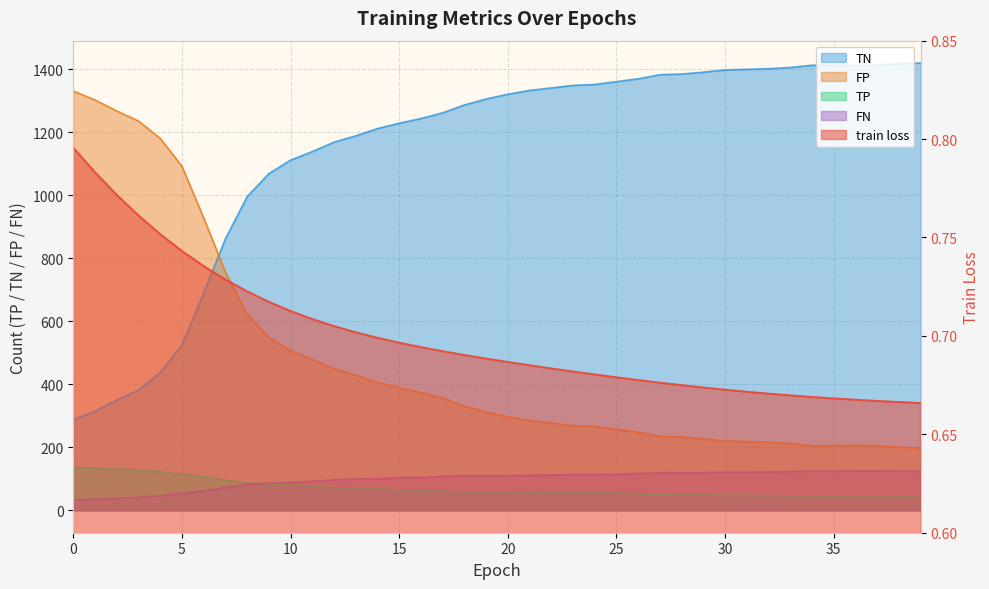

Which series has the largest range (max minus min)?

TN